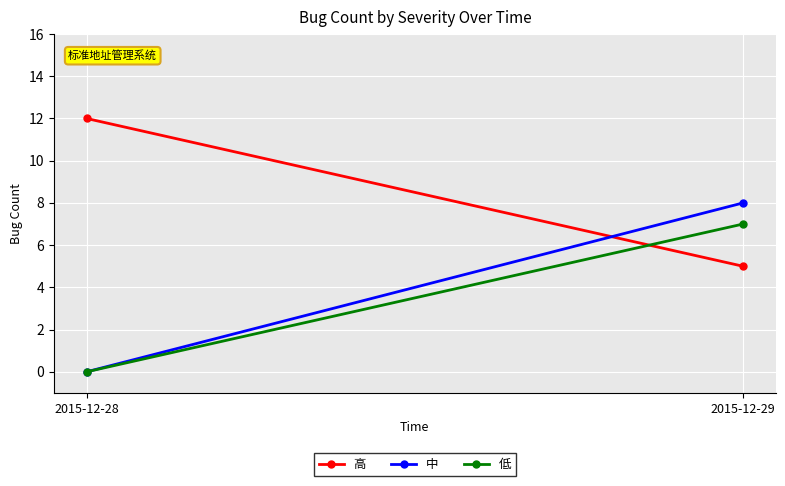

How many 中 values are between 0 and 8?

2